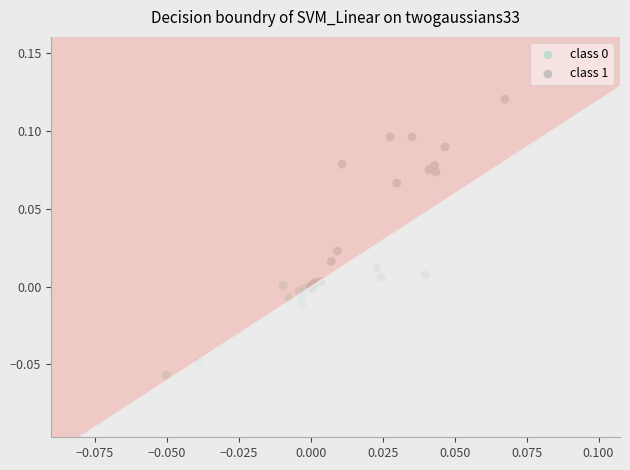

Which series reaches the maximum Y coordinate?

class 1